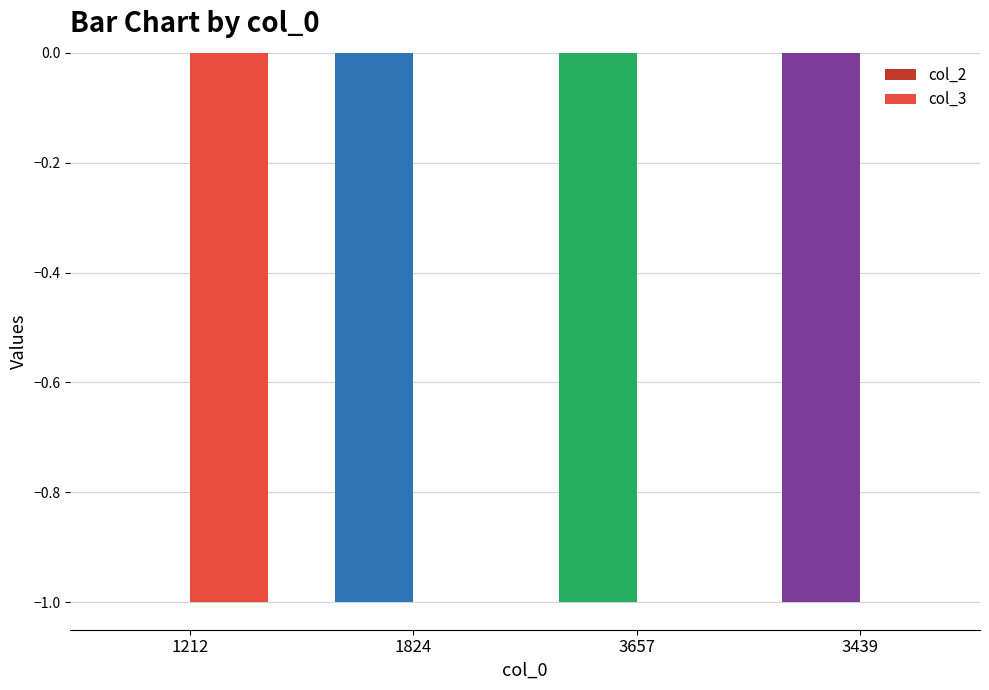

Reading left to right, extract all data points from this chart.

col_2: 1212=0	1824=-1	3657=-1	3439=-1
col_3: 1212=-1	1824=0	3657=0	3439=0